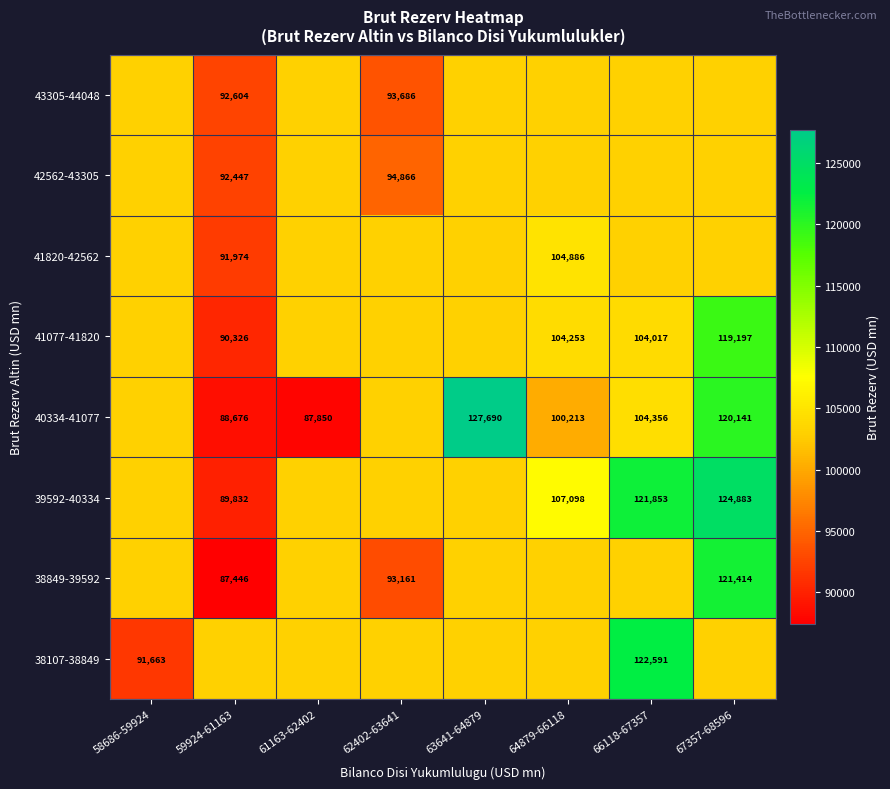

At how many categories does at least one series exceed 105387?

4